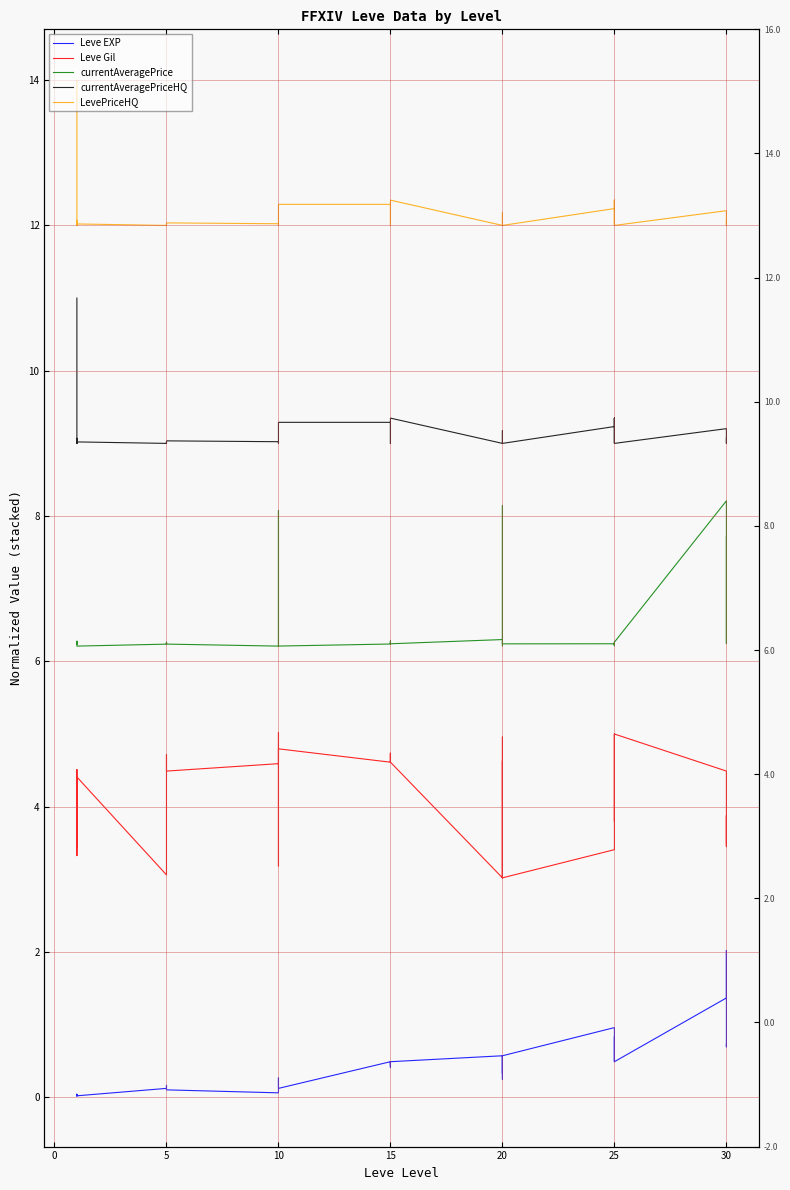

Reading right to left, extract all data points from this chart.

Leve EXP: 0.7	0.7	2.0	1.4	0.5	0.7	0.8	0.5	0.7	1.0	0.6	0.2	0.6	0.6	0.3	0.6	0.5	0.4	0.4	0.5	0.4	0.5	0.1	0.1	0.3	0.2	0.2	0.1	0.1	0.1	0.1	0.2	0.1	0.1	0.0	0.0	0.0	0.0	0.0	0.0
Leve Gil: 3.5	3.9	3.4	4.5	5.0	3.8	4.3	5.0	3.8	3.4	3.0	5.0	3.0	3.0	4.6	3.0	4.6	4.6	4.7	4.6	4.7	4.6	4.8	4.8	3.2	5.0	5.0	4.6	4.5	4.7	4.7	3.9	3.1	3.1	4.4	4.5	3.3	4.4	3.4	4.4
currentAveragePrice: 7.7	6.3	6.2	8.2	6.3	6.2	6.3	6.3	6.2	6.2	6.2	6.2	6.3	6.2	8.1	6.3	6.2	6.3	6.3	6.2	6.3	6.2	6.2	6.3	6.3	8.1	6.2	6.2	6.2	6.3	6.2	6.3	6.2	6.2	6.2	6.2	6.3	6.2	6.3	6.3
currentAveragePriceHQ: 9.1	9.0	9.0	9.2	9.0	9.3	9.0	9.0	9.3	9.2	9.0	9.0	9.0	9.2	9.0	9.0	9.3	9.0	9.0	9.0	9.0	9.3	9.3	9.0	9.0	9.0	9.0	9.0	9.0	9.0	9.0	9.0	9.0	9.0	9.0	9.0	9.0	9.1	9.0	11.0
LevePriceHQ: 12.1	12.0	12.0	12.2	12.0	12.3	12.0	12.0	12.3	12.2	12.0	12.0	12.0	12.2	12.0	12.0	12.3	12.0	12.0	12.0	12.0	12.3	12.3	12.0	12.0	12.0	12.0	12.0	12.0	12.0	12.0	12.0	12.0	12.0	12.0	12.0	12.0	12.1	12.0	14.0